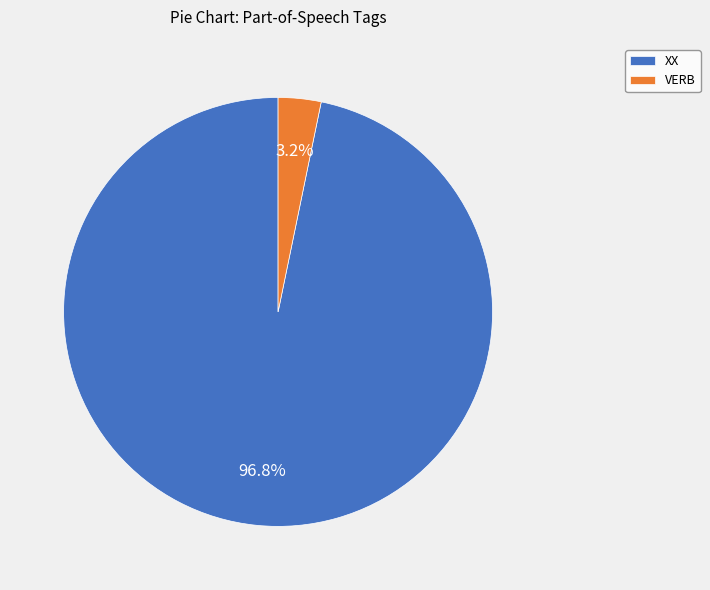

Which has a higher value, XX or VERB?

XX